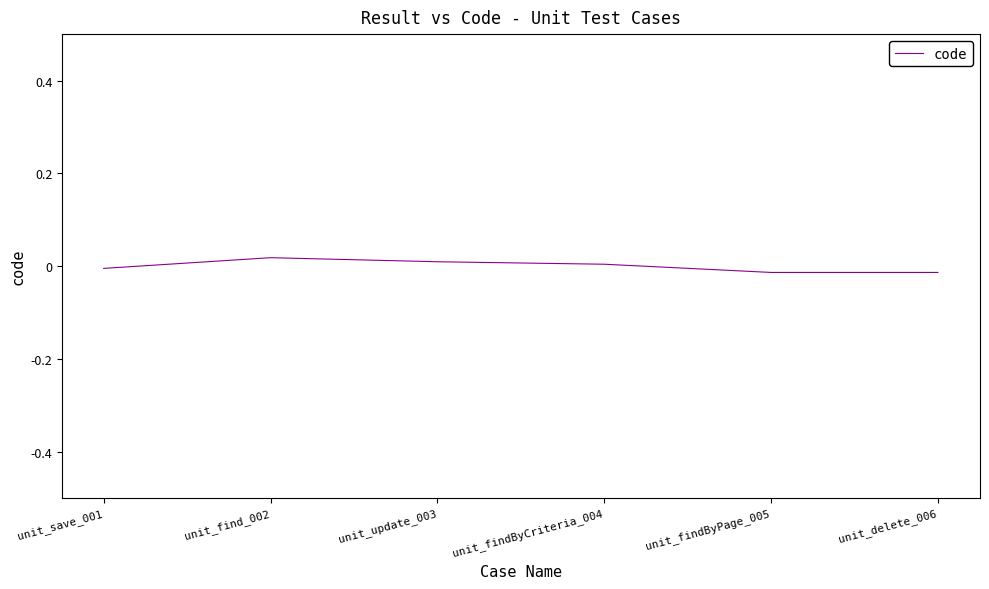

Is it true that the value at unit_delete_006 is -0.0?

True